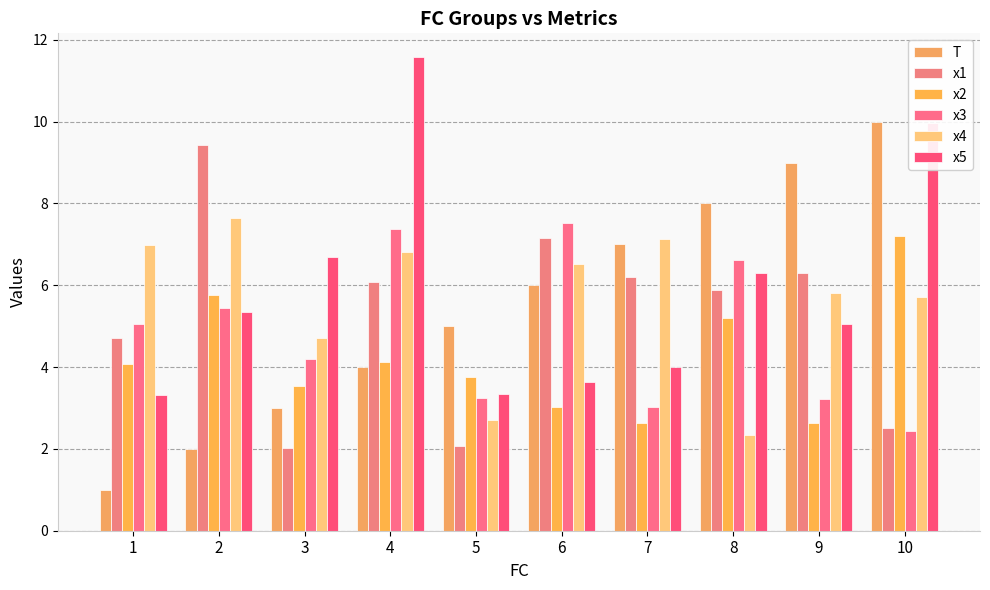

Which category has the lowest value across all series?

1